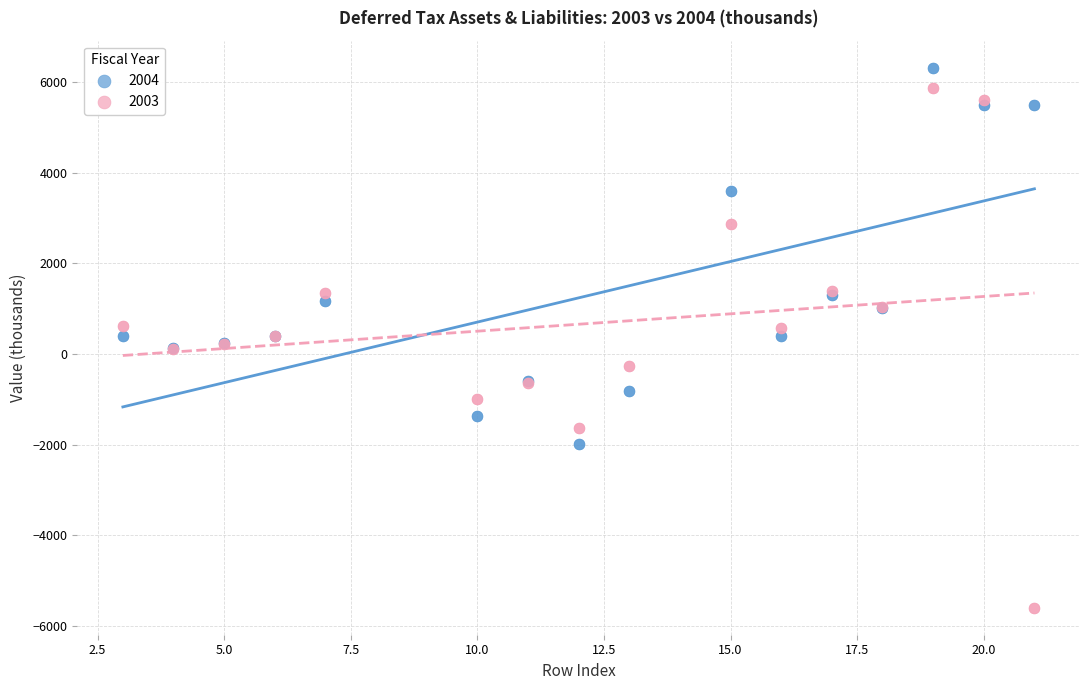

Which series has the largest Y range (max minus min)?

2003